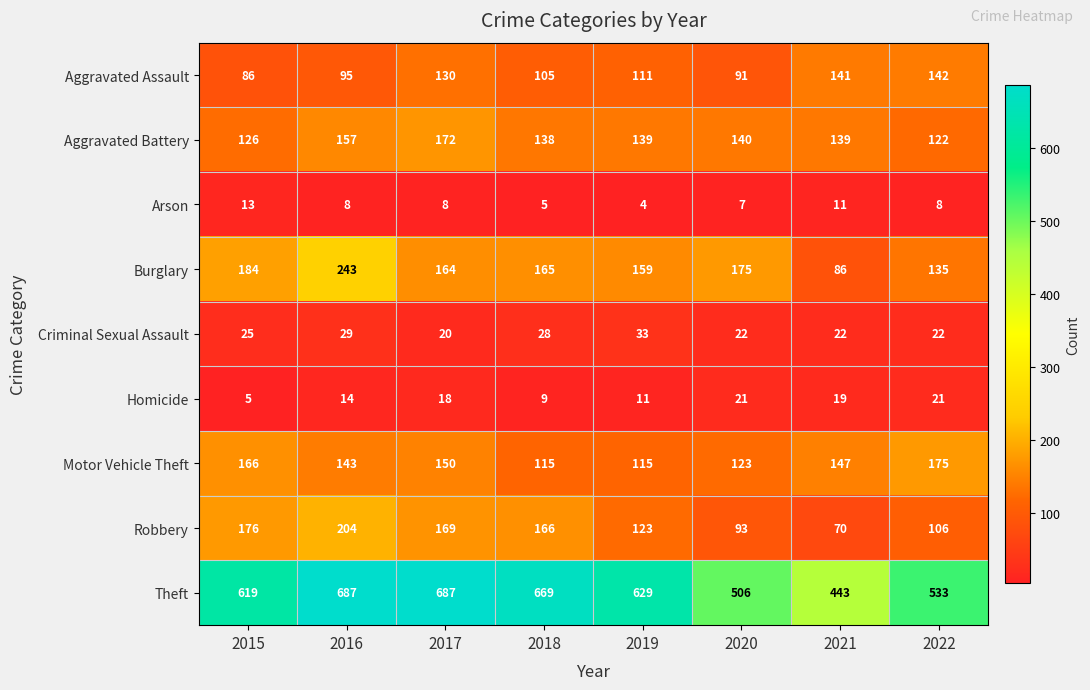

Rank the series by their maximum value, from highest to lowest.

Theft, Burglary, Robbery, Motor Vehicle Theft, Aggravated Battery, Aggravated Assault, Criminal Sexual Assault, Homicide, Arson